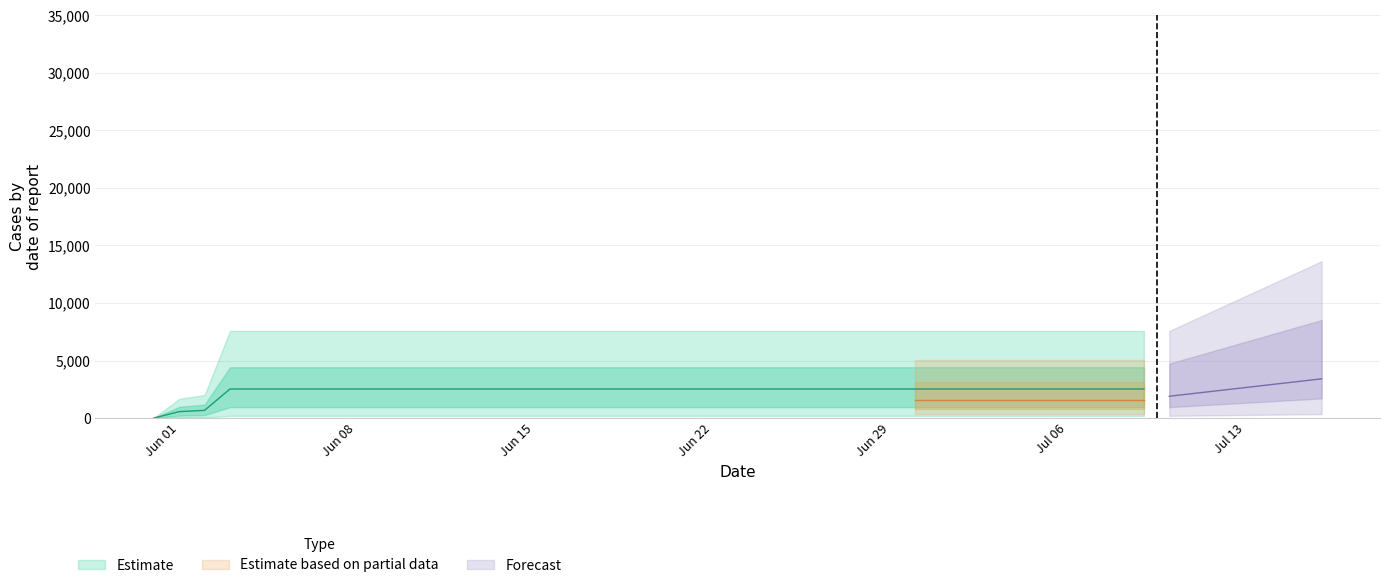

Is it true that the value at 2020-06-20 is 1735?

False